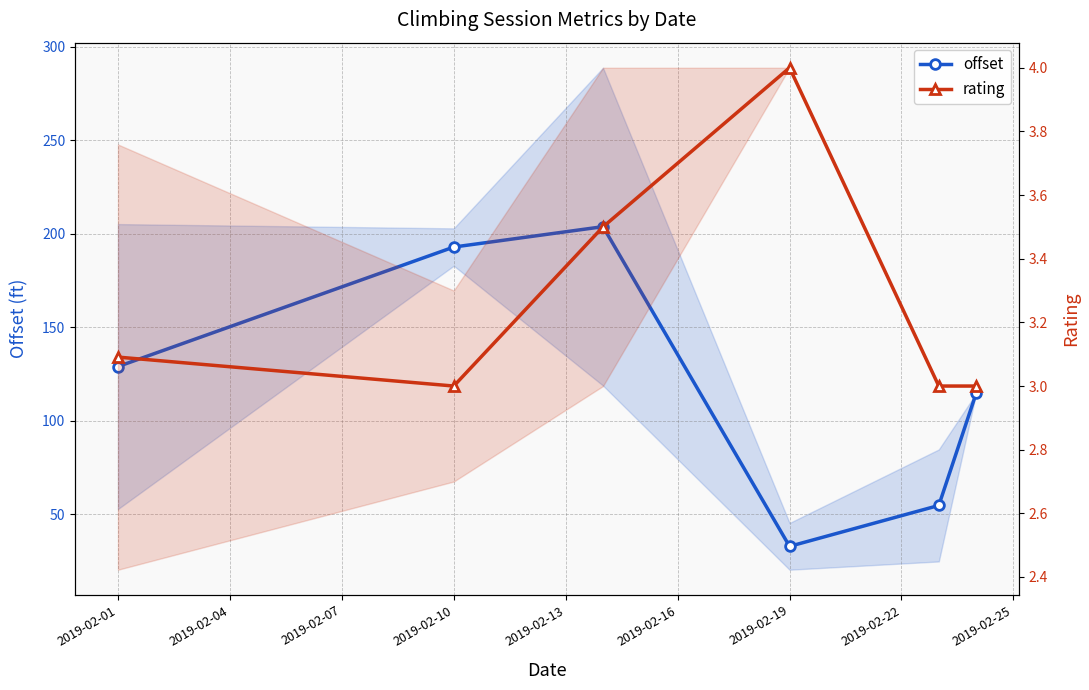

Does the chart display data point markers on the line(s)?

Yes